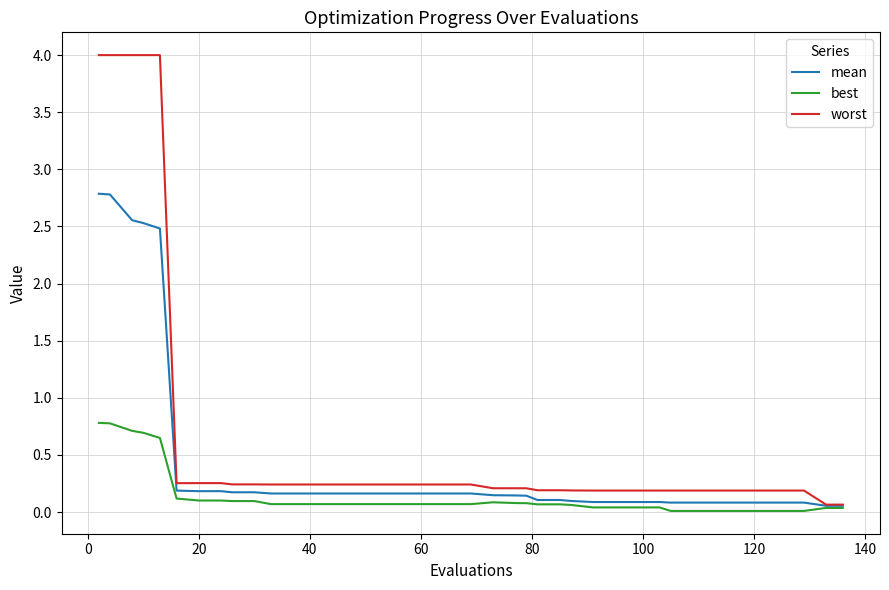

What is the highest value of the worst series?

4.0